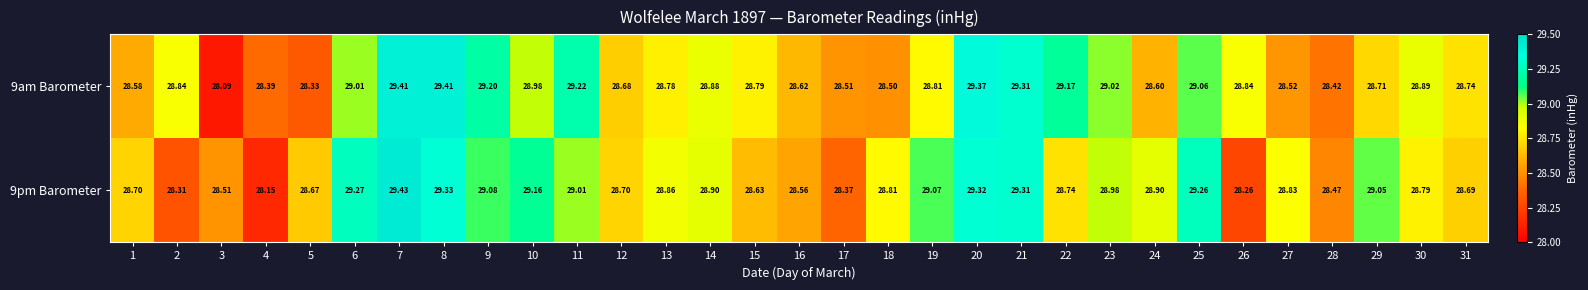

Reading right to left, transcribe all the data shown in this chart.

9am Barometer: 31=28.7	30=28.9	29=28.7	28=28.4	27=28.5	26=28.8	25=29.1	24=28.6	23=29.0	22=29.2	21=29.3	20=29.4	19=28.8	18=28.5	17=28.5	16=28.6	15=28.8	14=28.9	13=28.8	12=28.7	11=29.2	10=29.0	9=29.2	8=29.4	7=29.4	6=29.0	5=28.3	4=28.4	3=28.1	2=28.8	1=28.6
9pm Barometer: 31=28.7	30=28.8	29=29.1	28=28.5	27=28.8	26=28.3	25=29.3	24=28.9	23=29.0	22=28.7	21=29.3	20=29.3	19=29.1	18=28.8	17=28.4	16=28.6	15=28.6	14=28.9	13=28.9	12=28.7	11=29.0	10=29.2	9=29.1	8=29.3	7=29.4	6=29.3	5=28.7	4=28.1	3=28.5	2=28.3	1=28.7